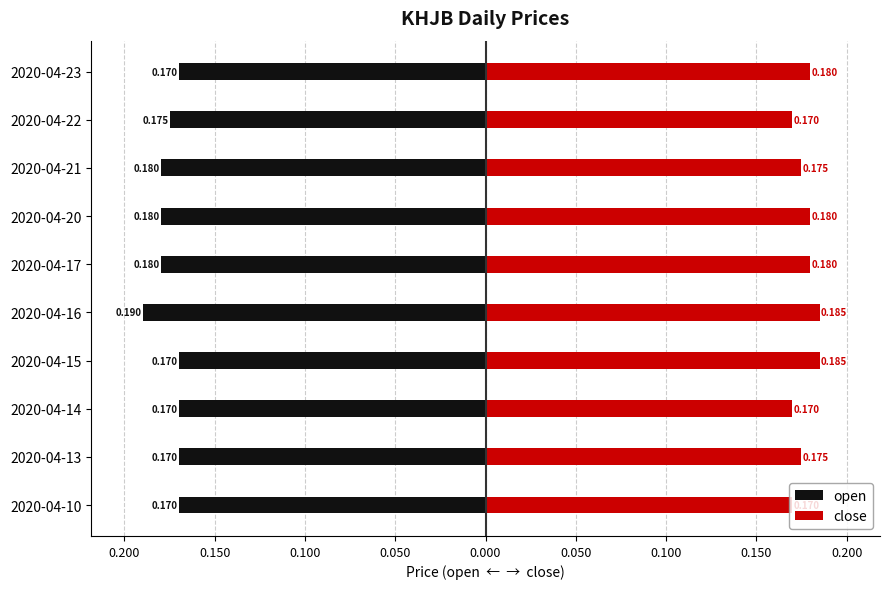

Reading left to right, transcribe all the data shown in this chart.

open: -170	-170	-170	-170	-190	-180	-180	-180	-175	-170
close: 170	175	170	185	185	180	180	175	170	180